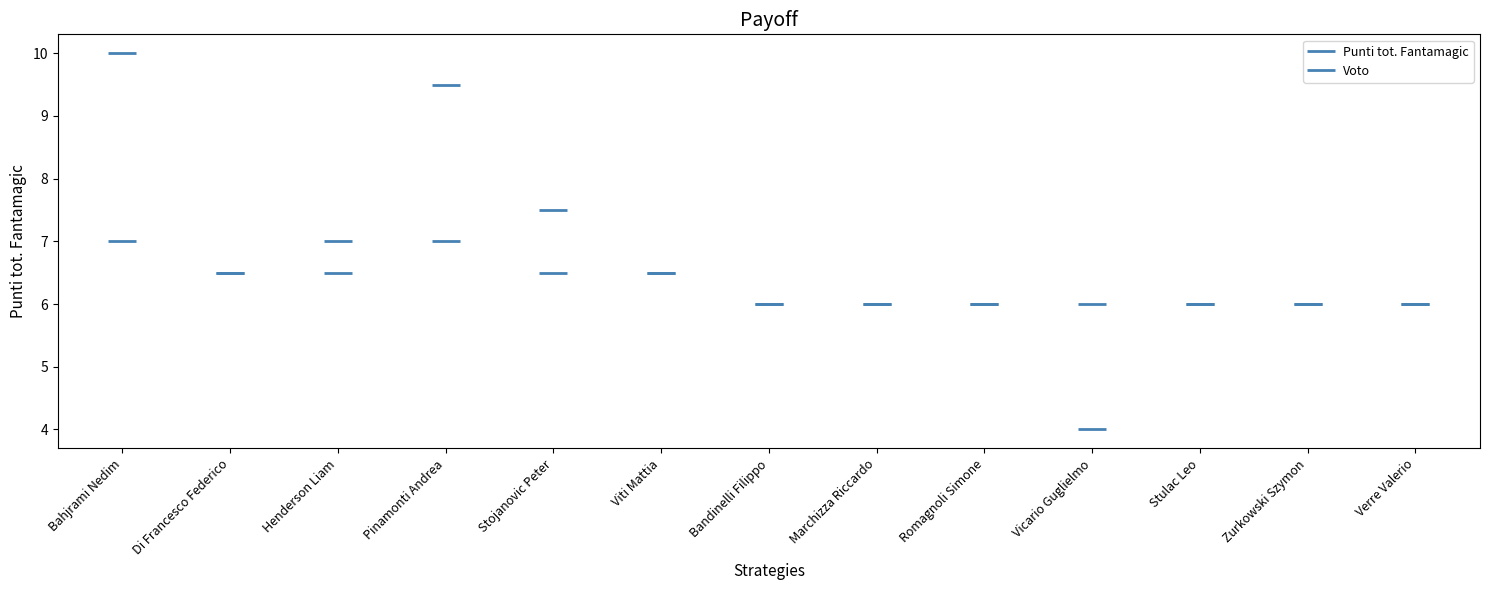

What is the label of the 7th point from the right?

Bandinelli Filippo